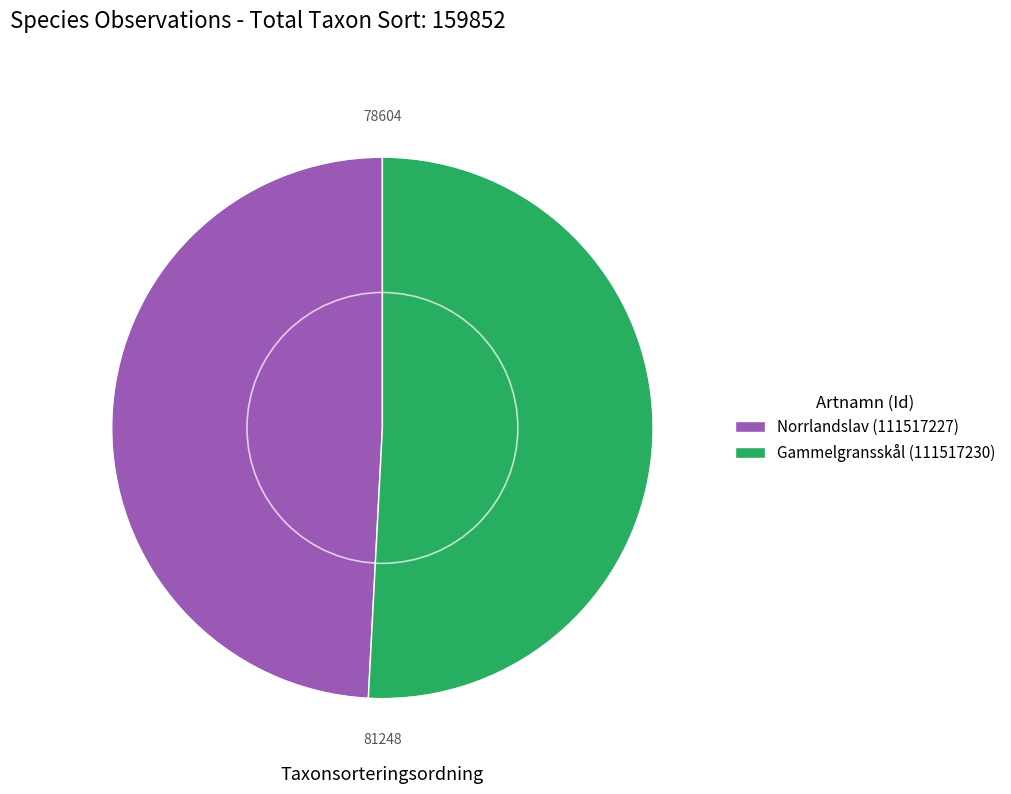

Does Norrlandslav (111517227) represent more than half of the total?

No